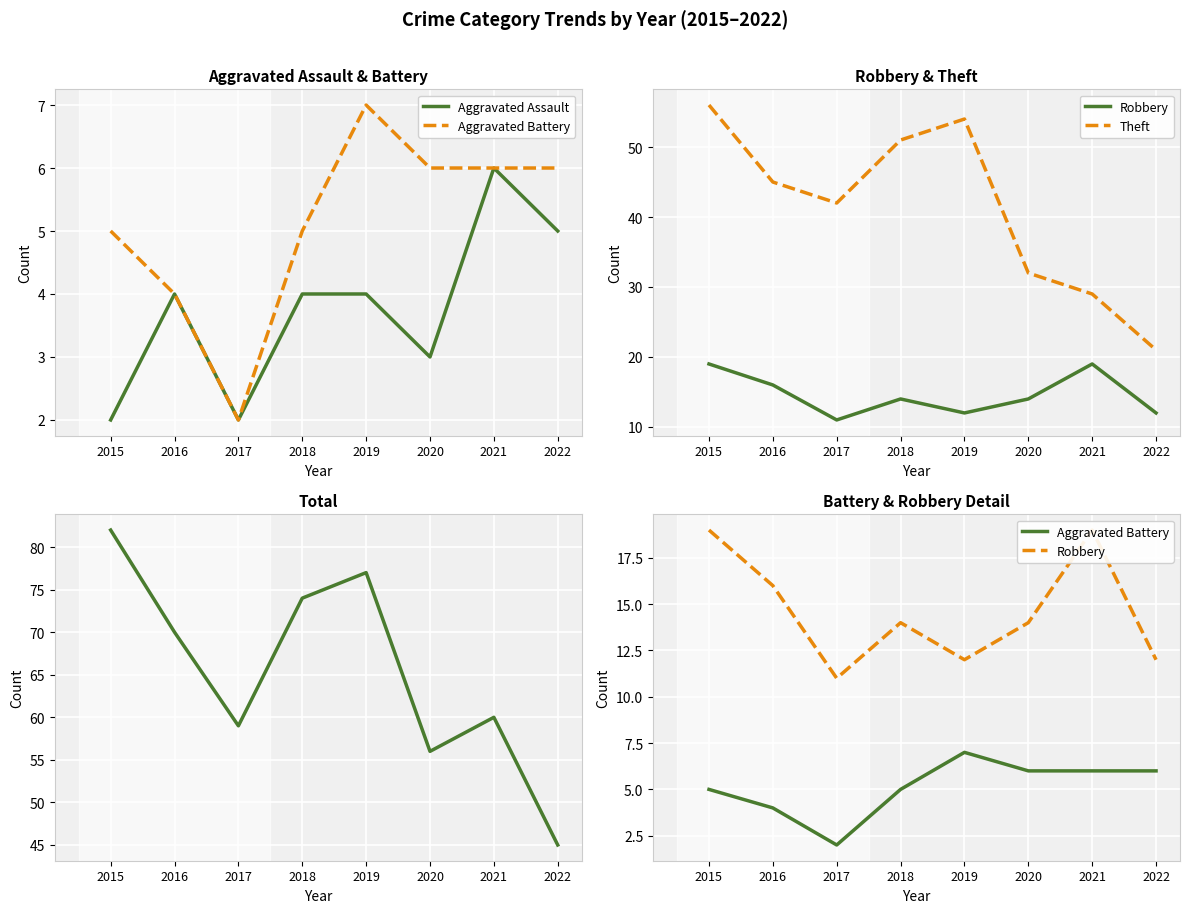

Is the value of Robbery at 2019 greater than the value of Total at 2015?

No